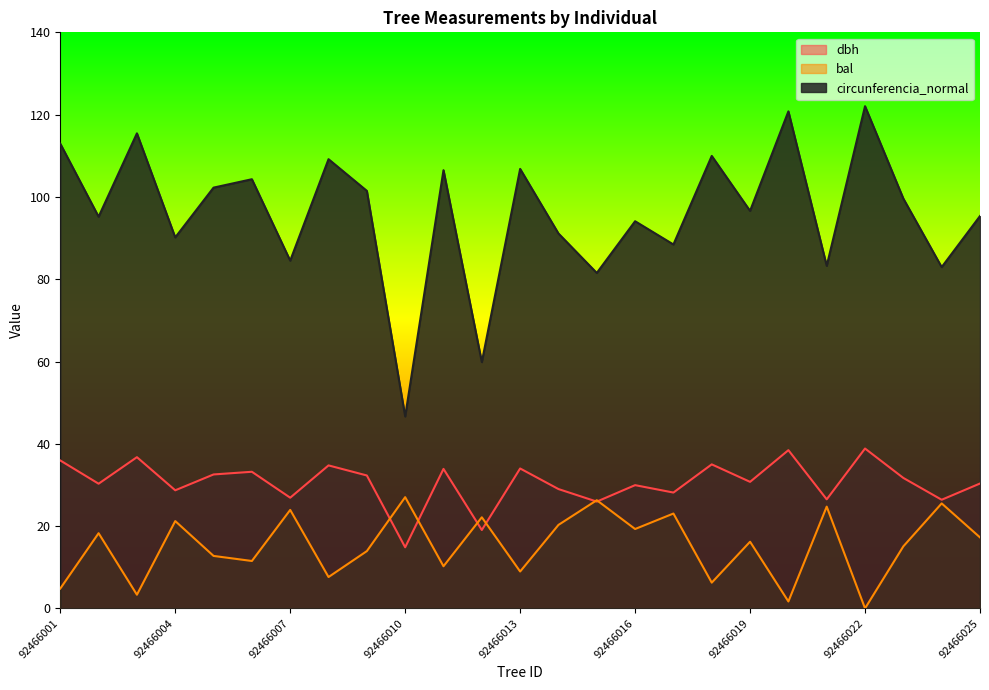

Which has a higher value, 92466012 or 92466003?

92466003